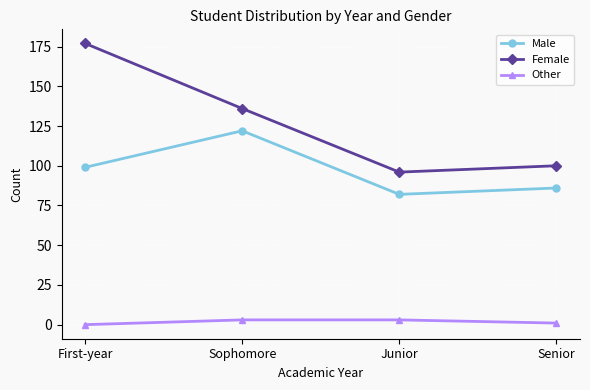

Which category has the lowest value in the Male series?

Junior